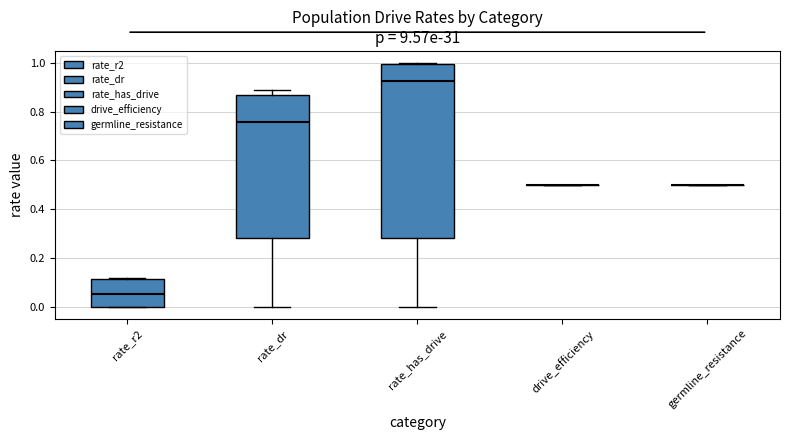

Reading left to right, read every box against the y-axis: the position of its median line, the range the box covers, and the ends of its whiskers. The values are not printed on the chart, so give them approximately, as read against the axis.

rate_r2: median 0.04, box 0.00 to 0.12, whiskers 0.00 to 0.12
rate_dr: median 0.76, box 0.28 to 0.86, whiskers 0.00 to 0.88
rate_has_drive: median 0.92, box 0.28 to 1.00, whiskers 0.00 to 1.00
drive_efficiency: box collapsed to a line at 0.50, whiskers 0.50 to 0.50
germline_resistance: box collapsed to a line at 0.50, whiskers 0.50 to 0.50